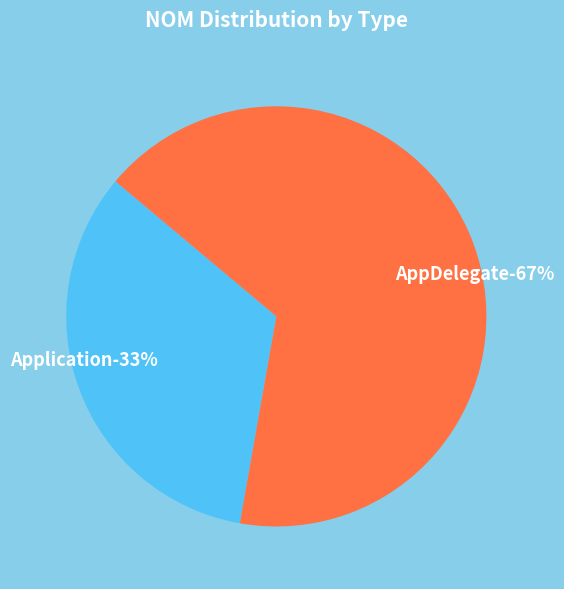

Is there any slice that represents more than half of the pie?

Yes